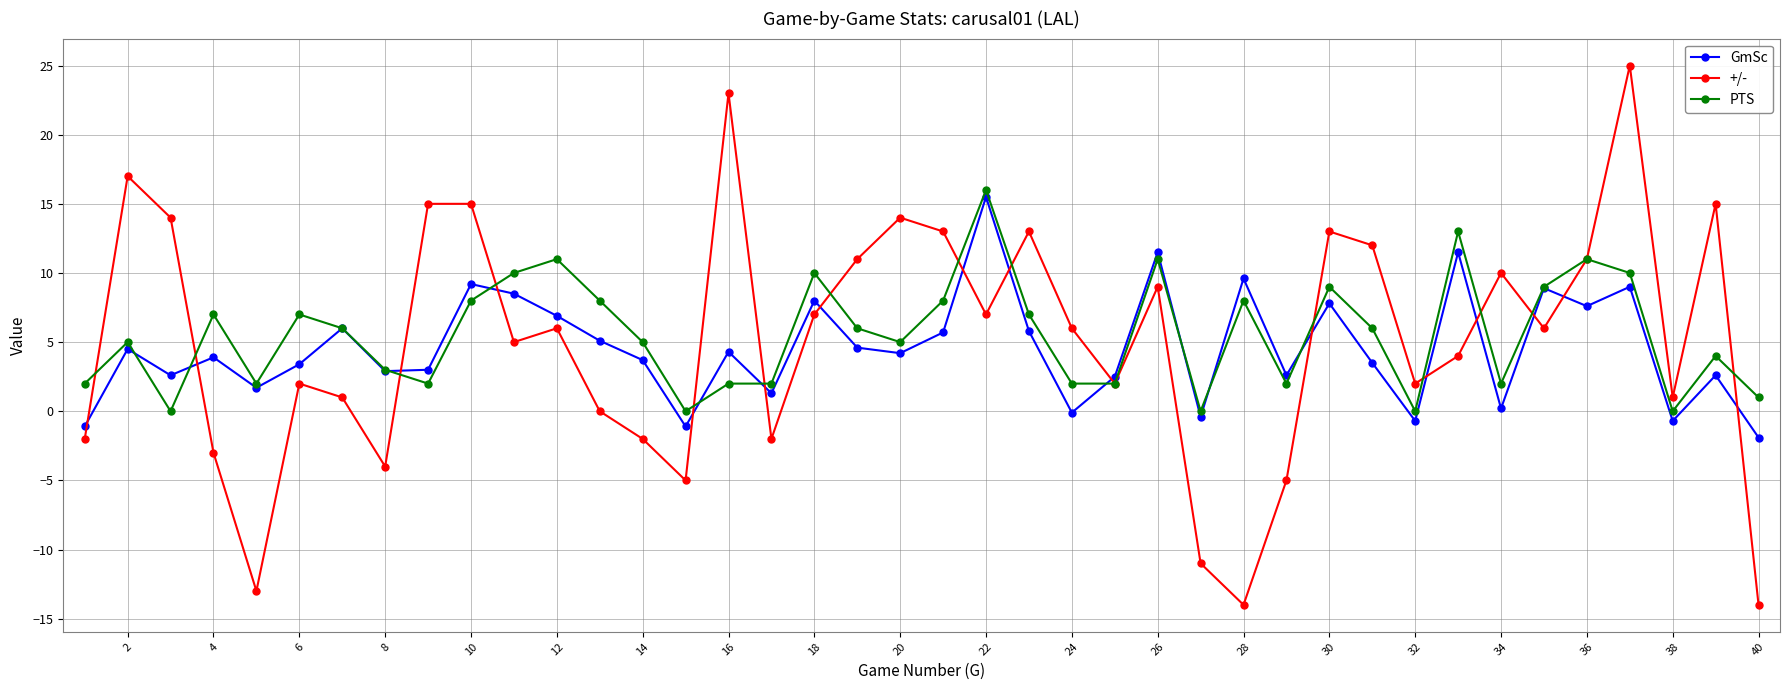

After their last crossing, which series has the higher values: GmSc or PTS?

PTS